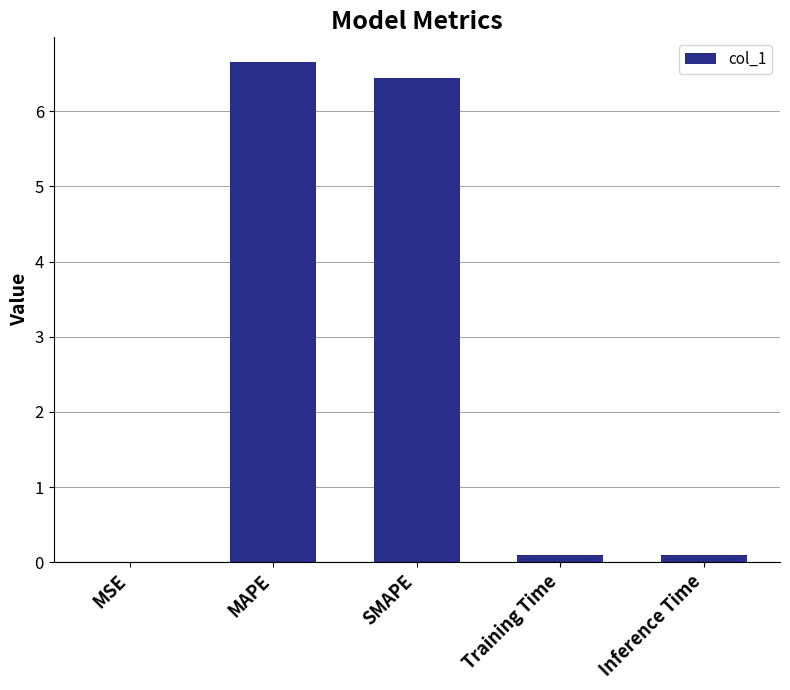

What is the approximate value at SMAPE?

6.4